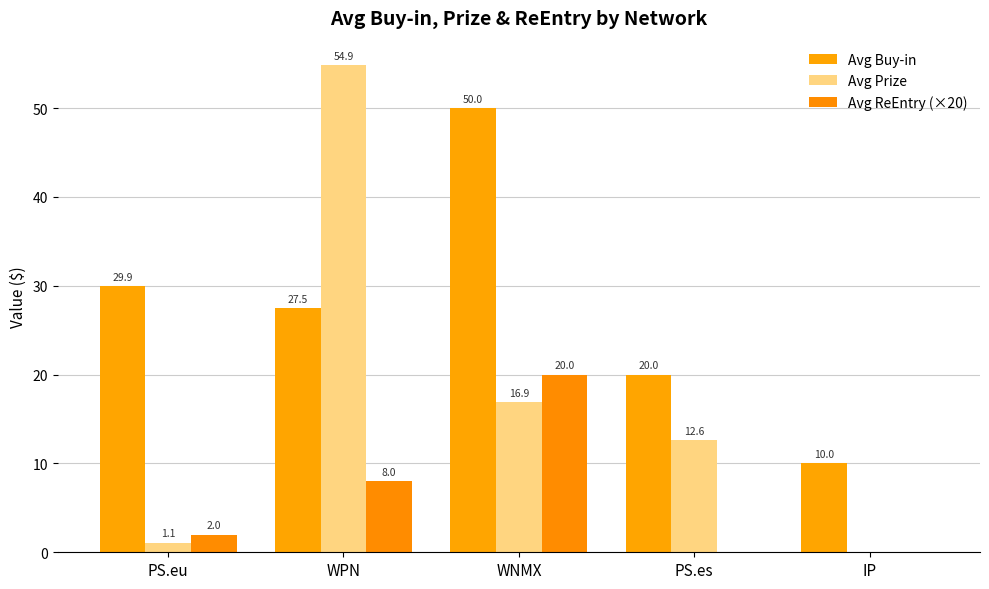

At how many categories does at least one series exceed 32?

2